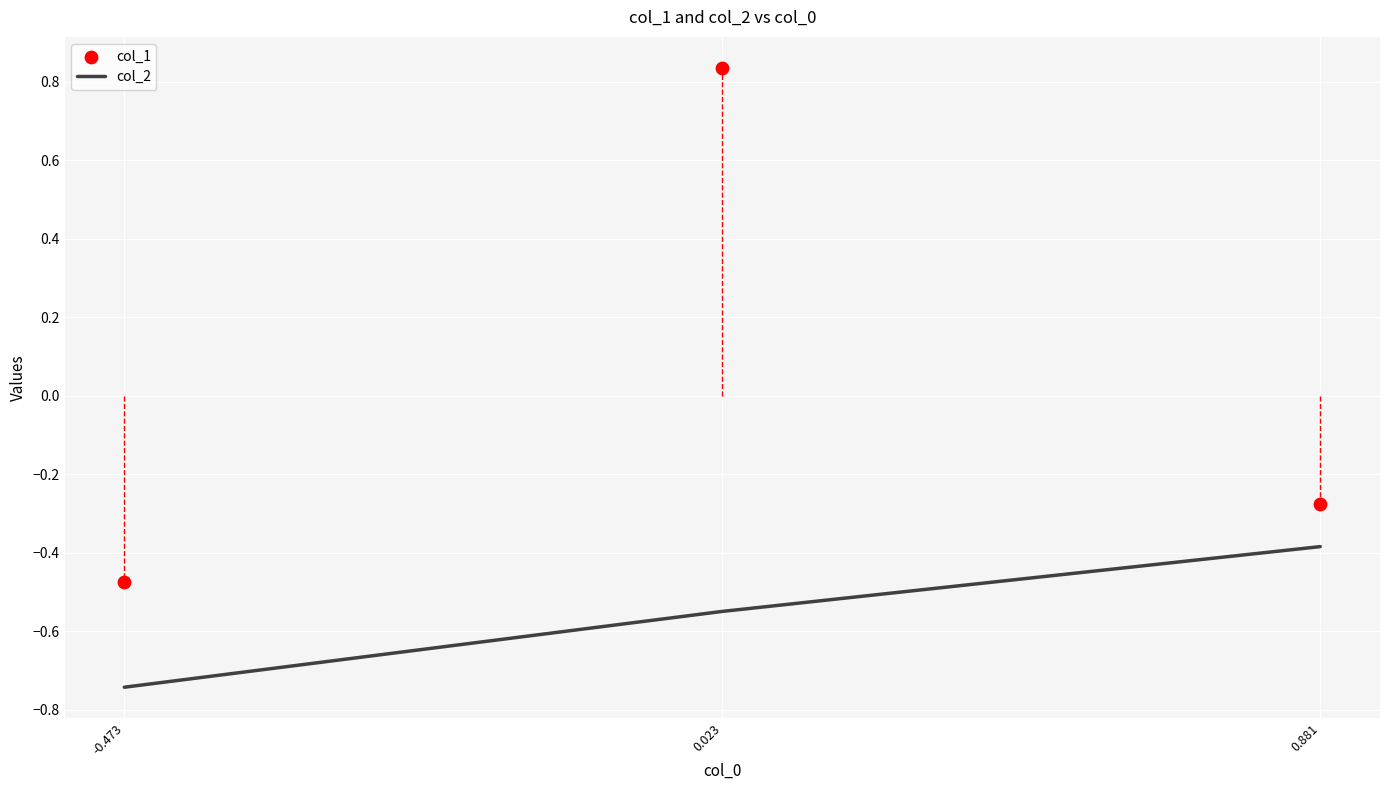

At how many categories does at least one series exceed 0?

1